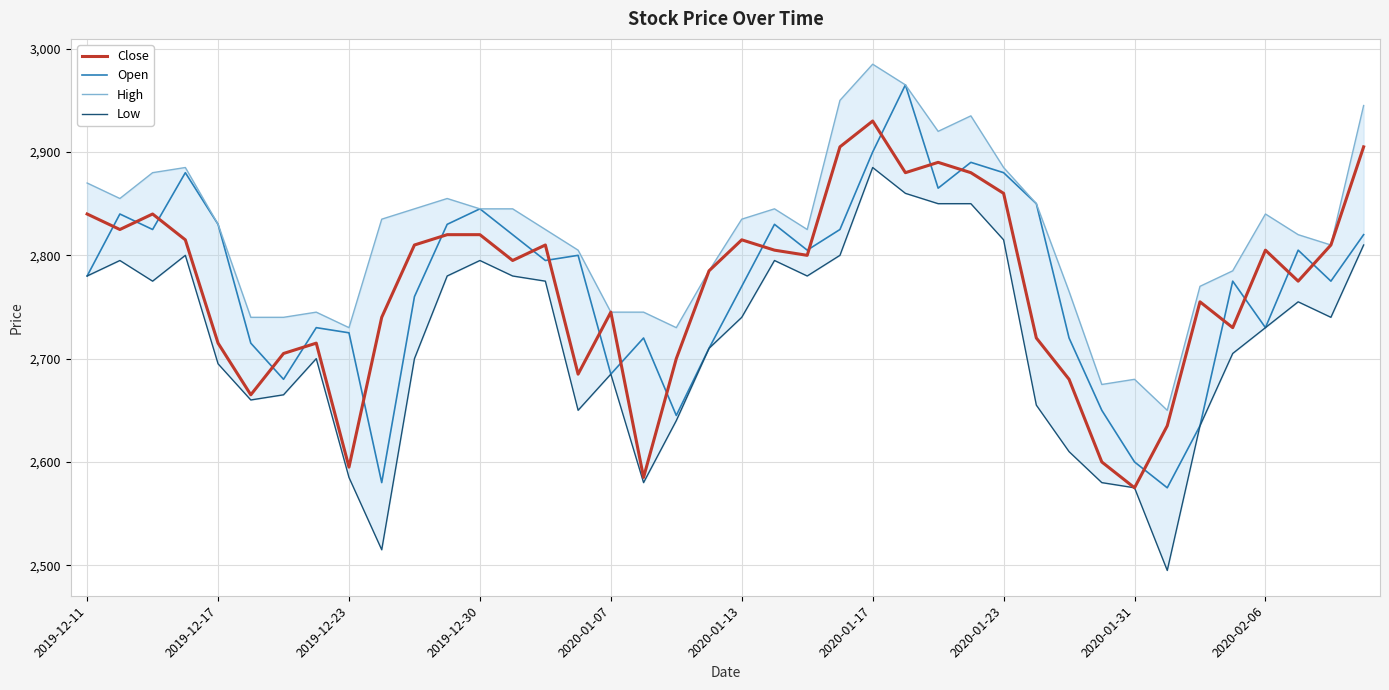

Reading right to left, list all the values displayed in this chart.

Close: 2905	2810	2775	2805	2730	2755	2635	2575	2600	2680	2720	2860	2880	2890	2880	2930	2905	2800	2805	2815	2785	2700	2585	2745	2685	2810	2795	2820	2820	2810	2740	2595	2715	2705	2665	2715	2815	2840	2825	2840
Open: 2820	2775	2805	2730	2775	2635	2575	2600	2650	2720	2850	2880	2890	2865	2965	2900	2825	2805	2830	2770	2710	2645	2720	2685	2800	2795	2820	2845	2830	2760	2580	2725	2730	2680	2715	2830	2880	2825	2840	2780
High: 2945	2810	2820	2840	2785	2770	2650	2680	2675	2765	2850	2885	2935	2920	2965	2985	2950	2825	2845	2835	2785	2730	2745	2745	2805	2825	2845	2845	2855	2845	2835	2730	2745	2740	2740	2830	2885	2880	2855	2870
Low: 2810	2740	2755	2730	2705	2635	2495	2575	2580	2610	2655	2815	2850	2850	2860	2885	2800	2780	2795	2740	2710	2640	2580	2685	2650	2775	2780	2795	2780	2700	2515	2585	2700	2665	2660	2695	2800	2775	2795	2780